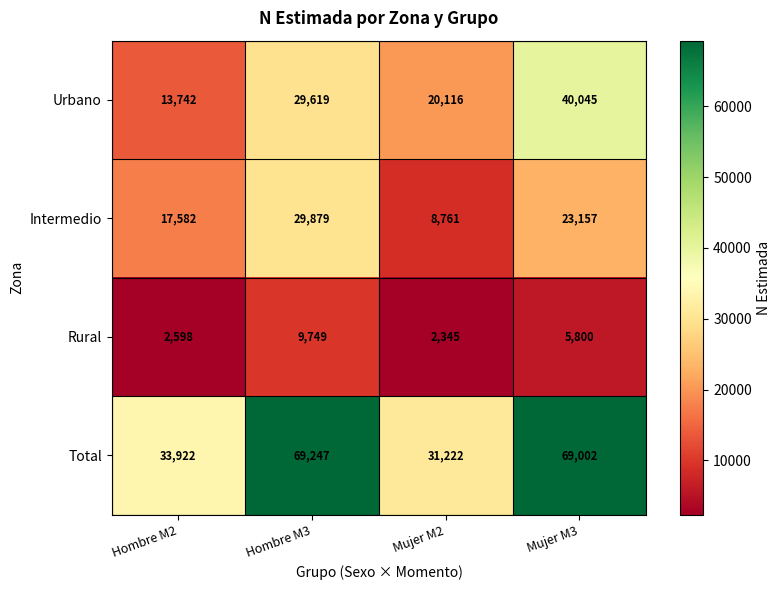

What is the sum of all Total values?

203393